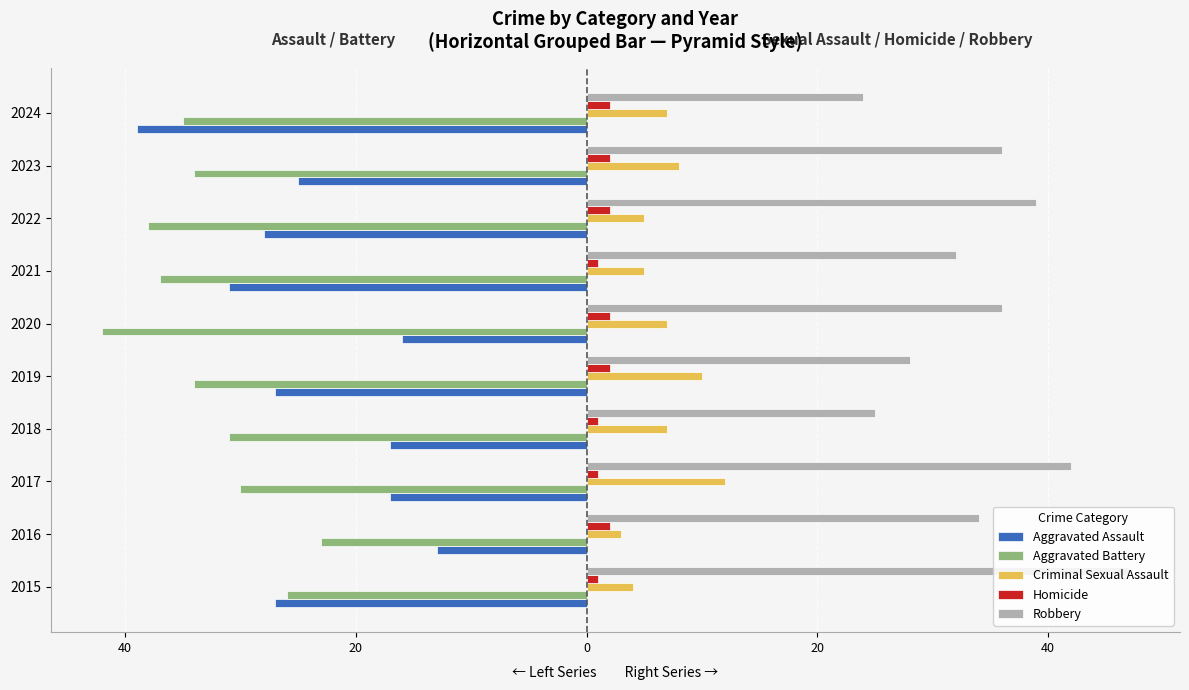

Reading left to right, transcribe all the data shown in this chart.

Aggravated Assault: -27	-13	-17	-17	-27	-16	-31	-28	-25	-39
Aggravated Battery: -26	-23	-30	-31	-34	-42	-37	-38	-34	-35
Criminal Sexual Assault: 4	3	12	7	10	7	5	5	8	7
Homicide: 1	2	1	1	2	2	1	2	2	2
Robbery: 47	34	42	25	28	36	32	39	36	24